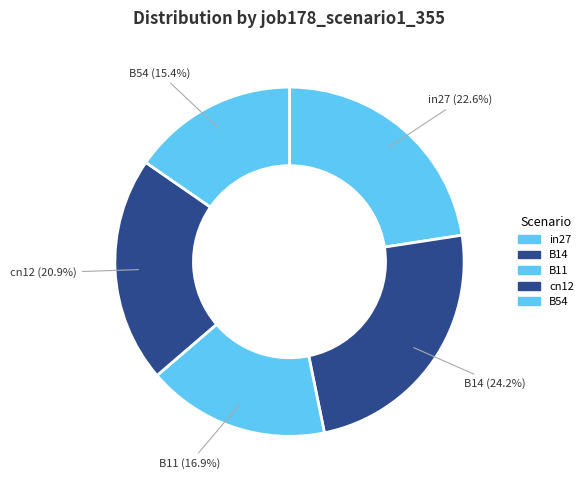

How many segments does this pie chart have?

5